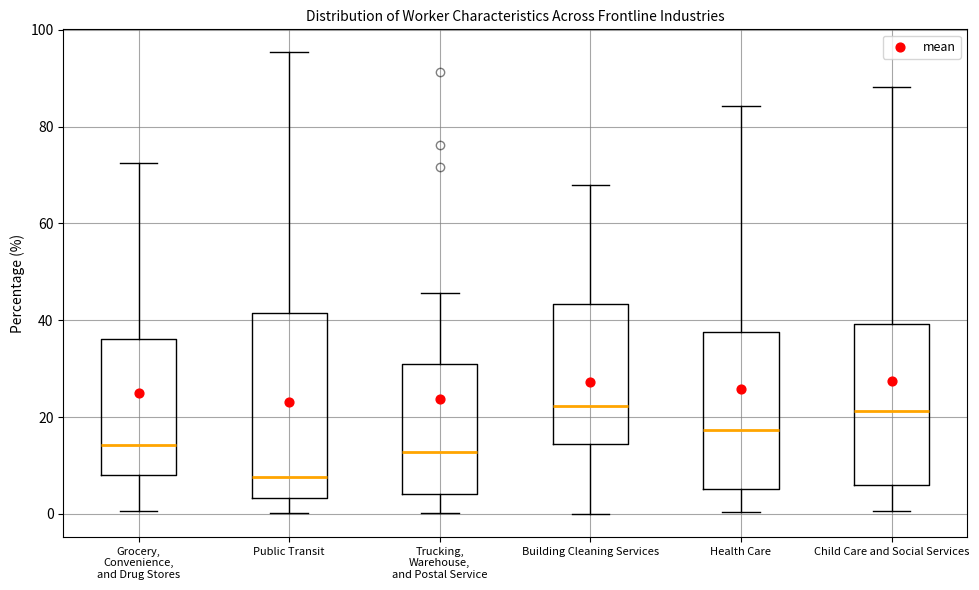

Where is the lower edge of the box for Public Transit on the y-axis? The values are not printed on the chart, so give them approximately, as read against the axis.

4